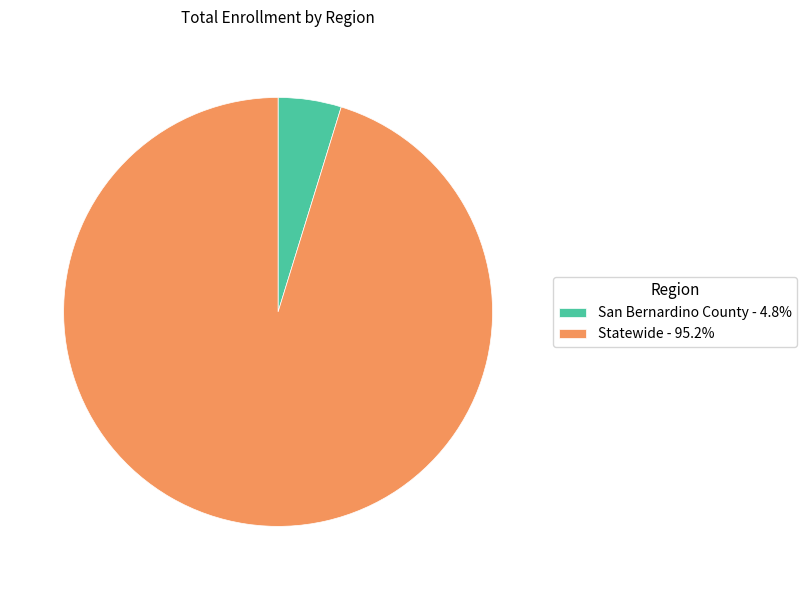

How many segments does this pie chart have?

2